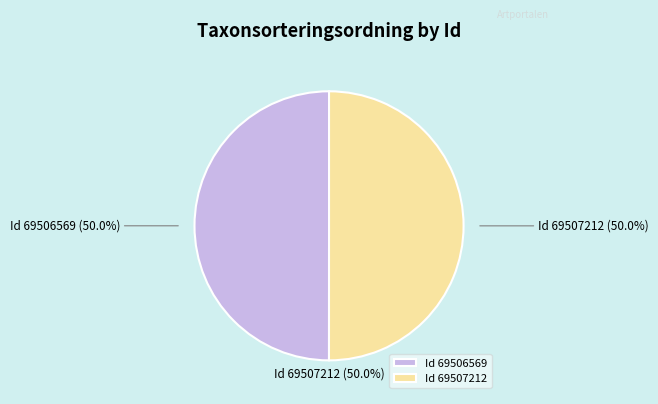

Which has a higher value, 69507212 or 69506569?

69507212